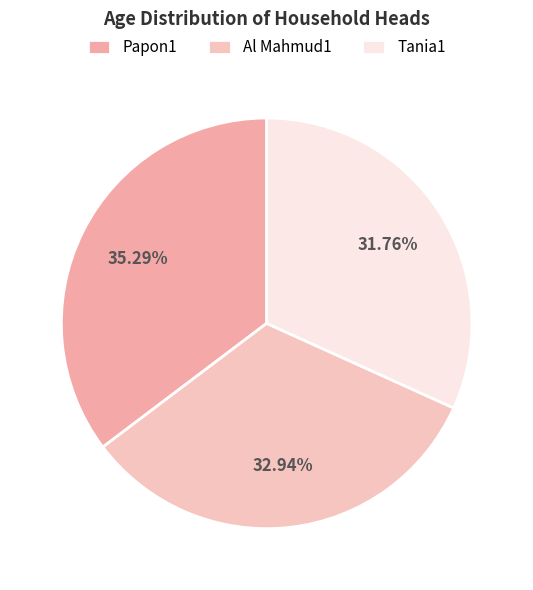

How many slices are in this pie chart?

3